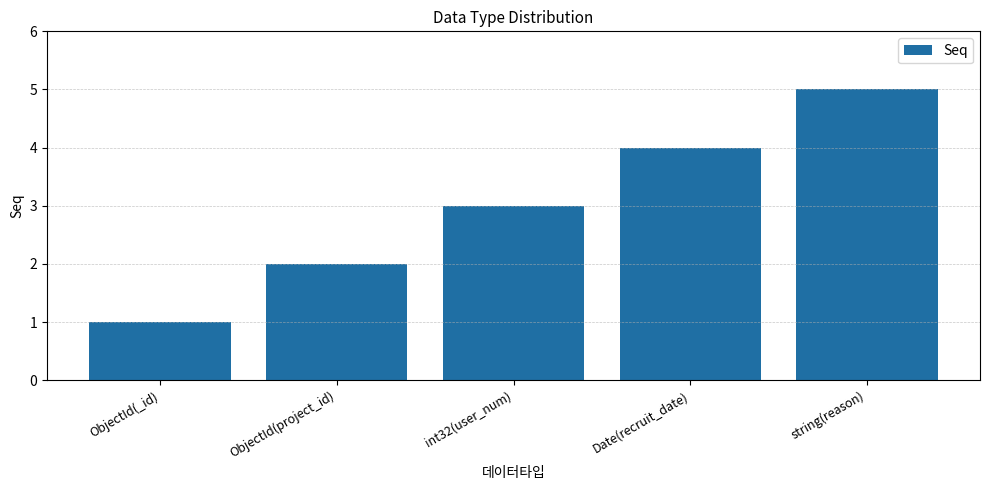

Reading left to right, list all the values displayed in this chart.

1	2	3	4	5